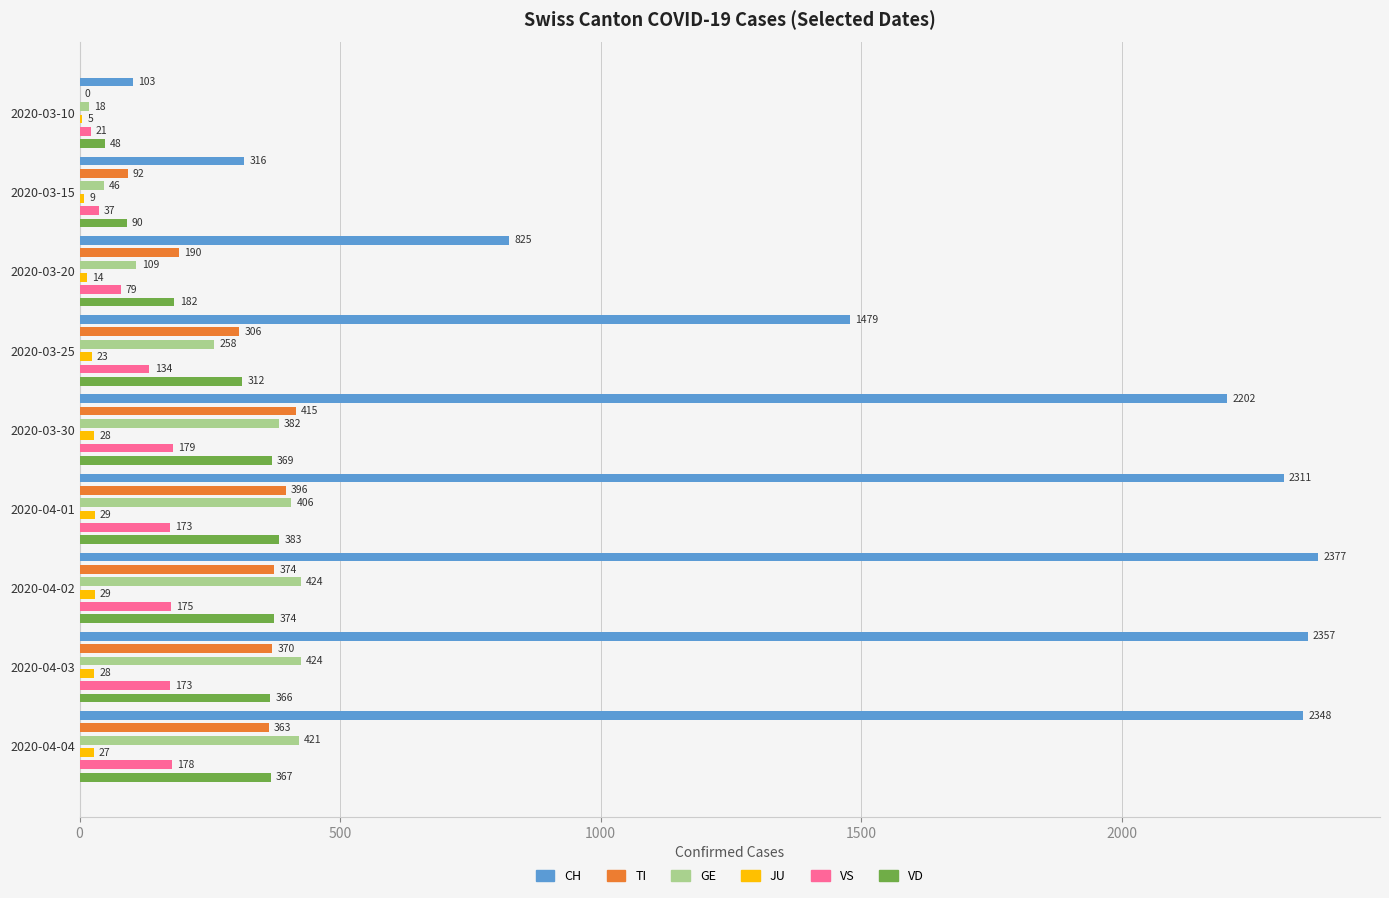

How many values in the VD series are below 366?

4